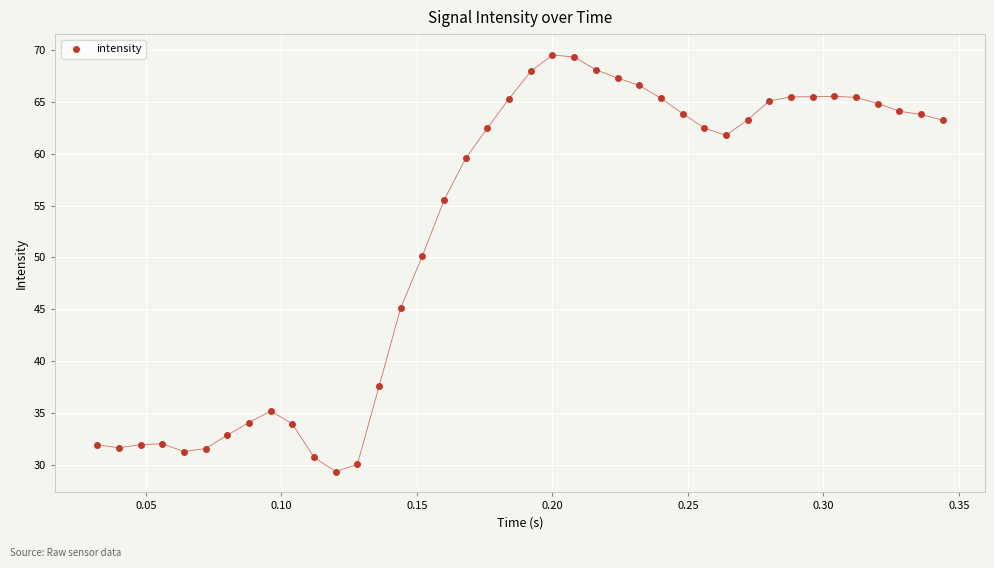

What Y value in the scatter plot is closest to 49?

50.2